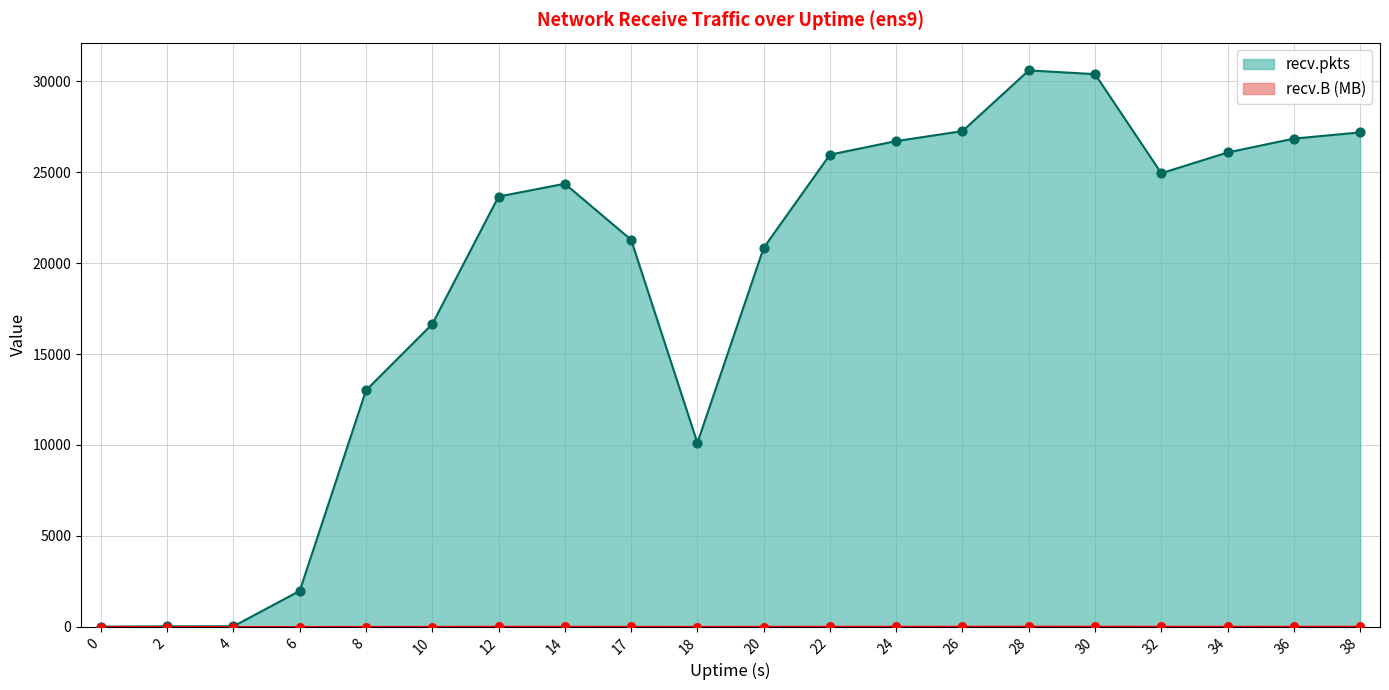

What are all the series names shown in the legend?

recv.B, recv.pkts